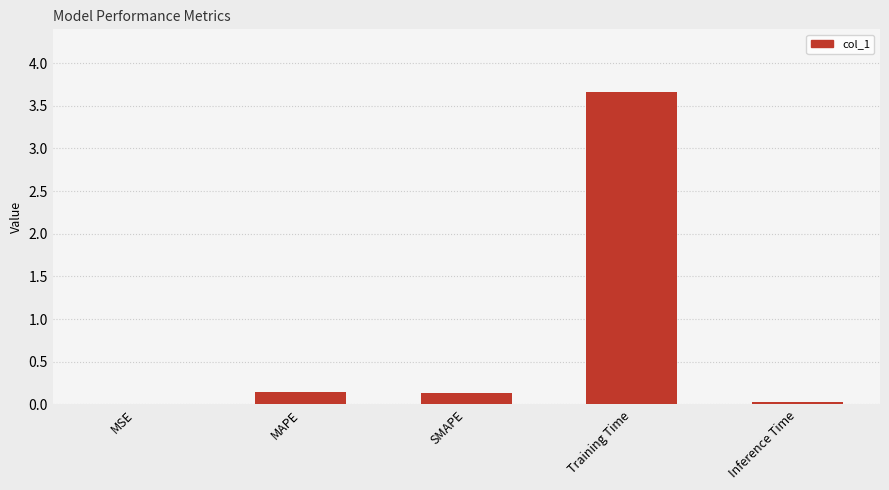

What is the maximum value shown in the chart?

3.7